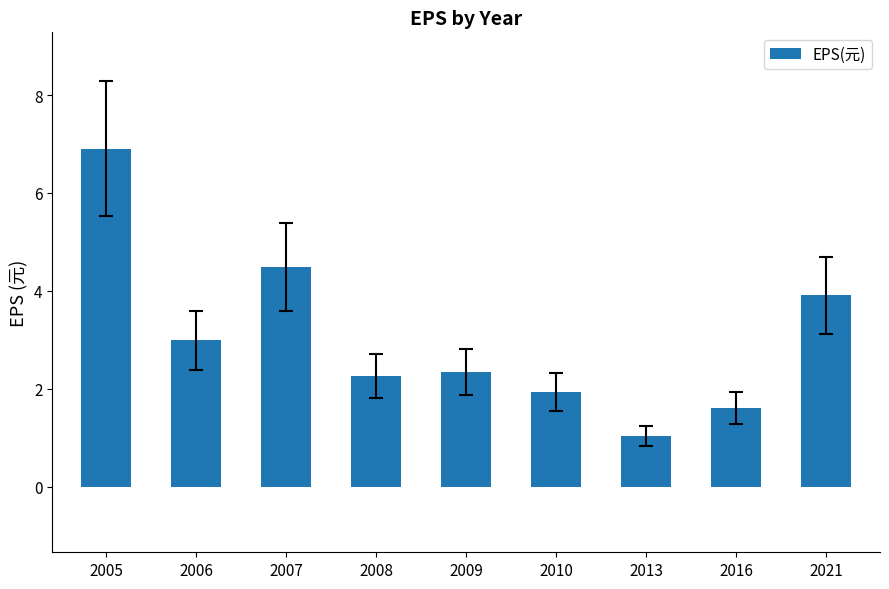

What is the difference between the values at 2016 and 2013?

0.6